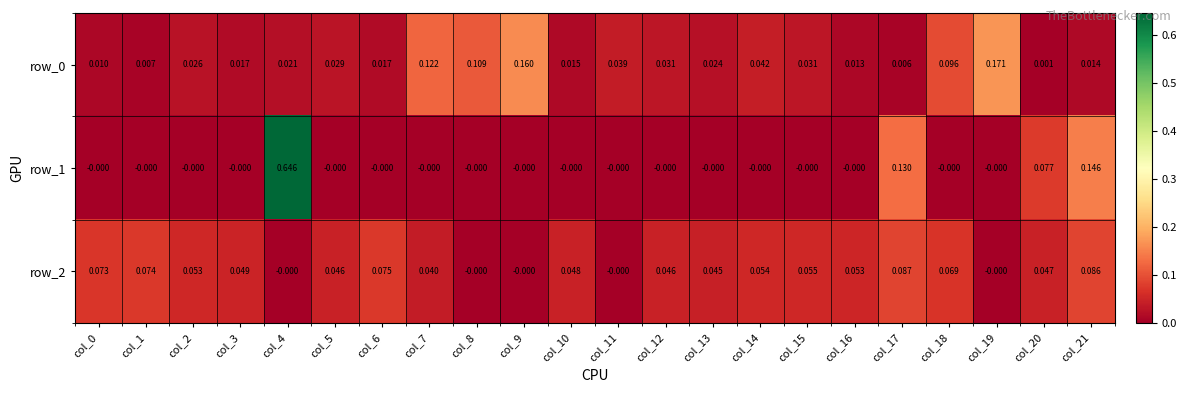

Which series has the largest range (max minus min)?

row_1